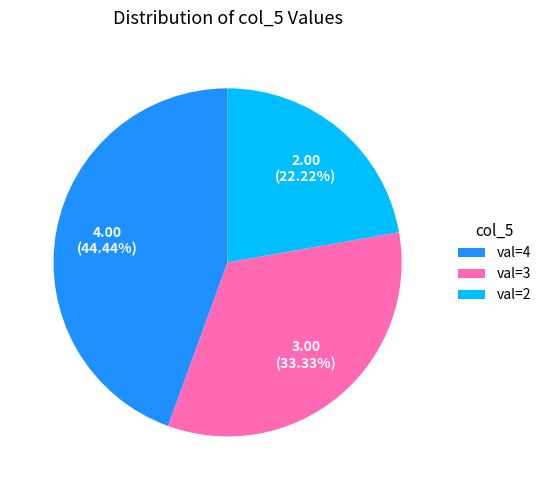

Count the number of slices in the pie.

3